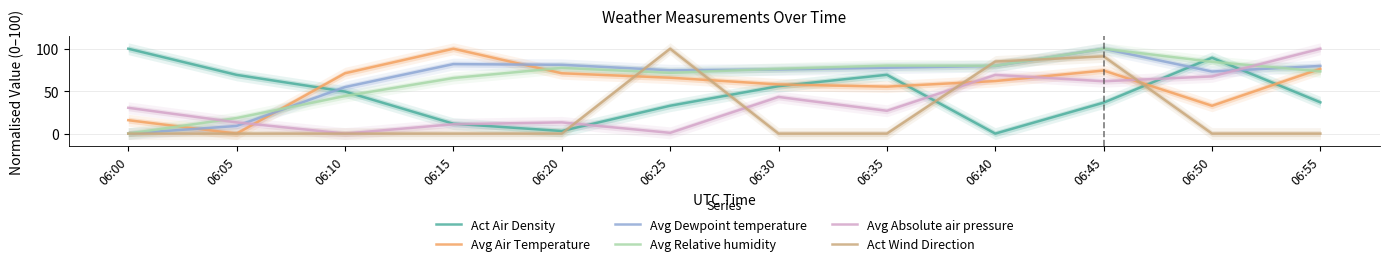

What is the value of the Avg Air Temperature point at the 11th from the left?

32.8